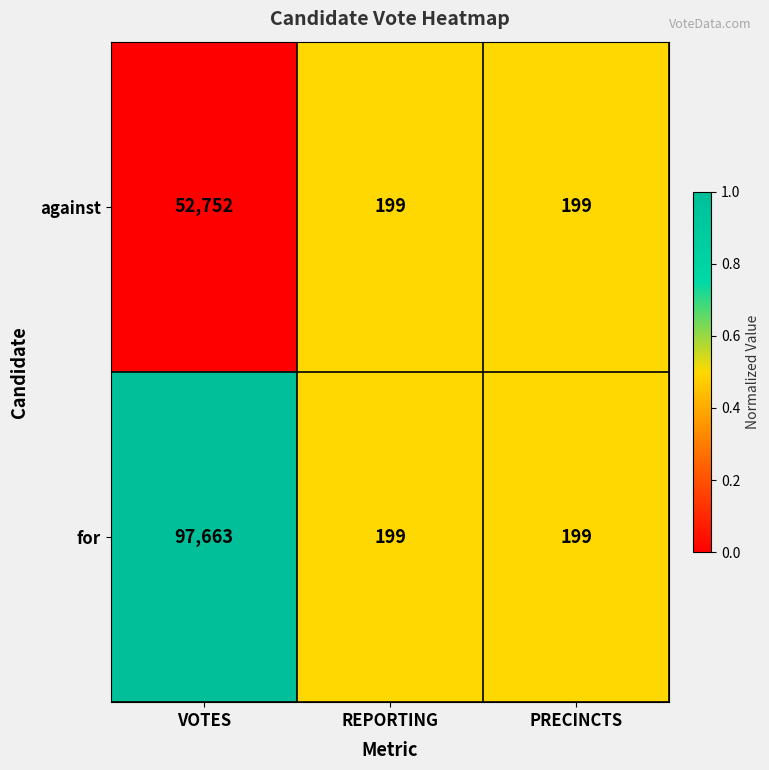

Reading left to right, list all the values displayed in this chart.

against: VOTES=52752	REPORTING=199	PRECINCTS=199
for: VOTES=97663	REPORTING=199	PRECINCTS=199